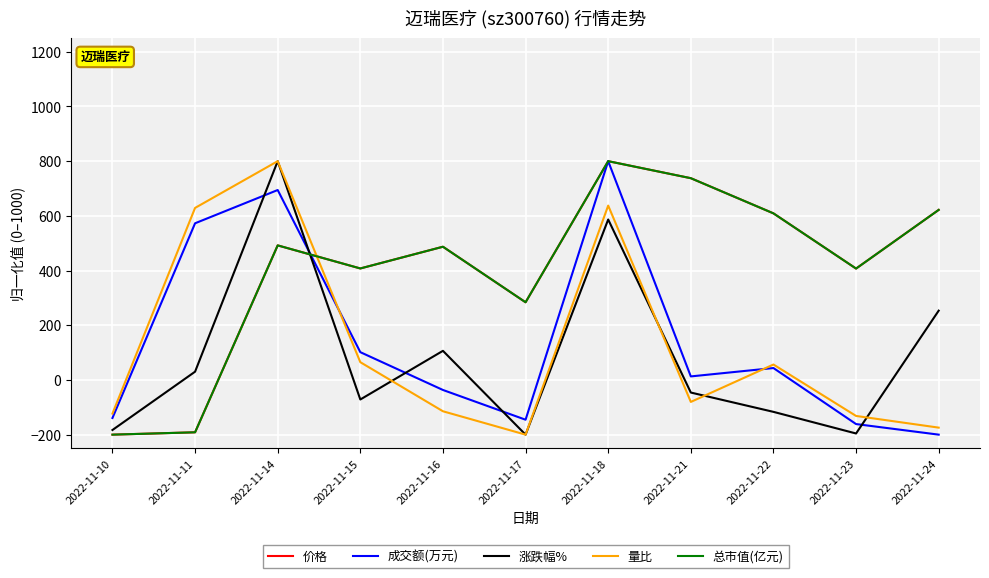

Count the number of categories in the chart.

11